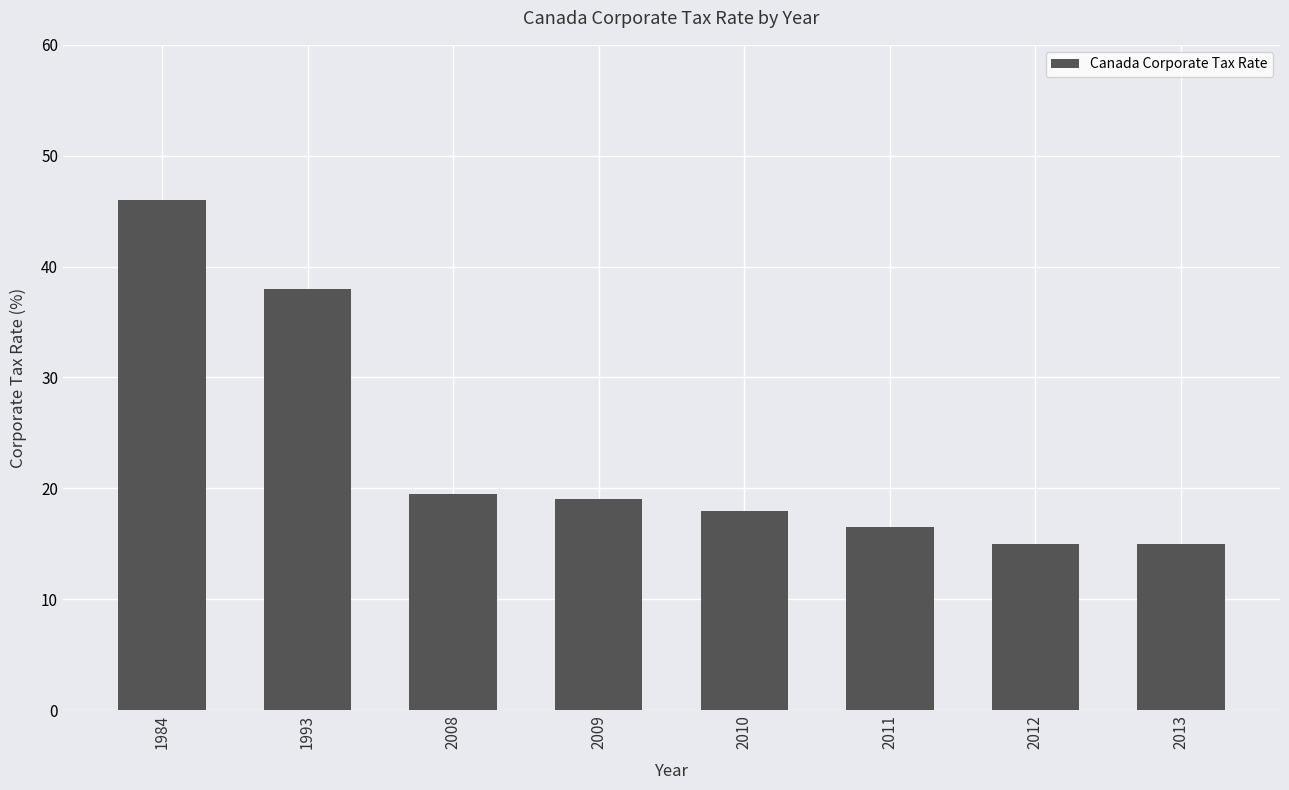

The chart shows a value of 19.5 at 2008. True or false?

True